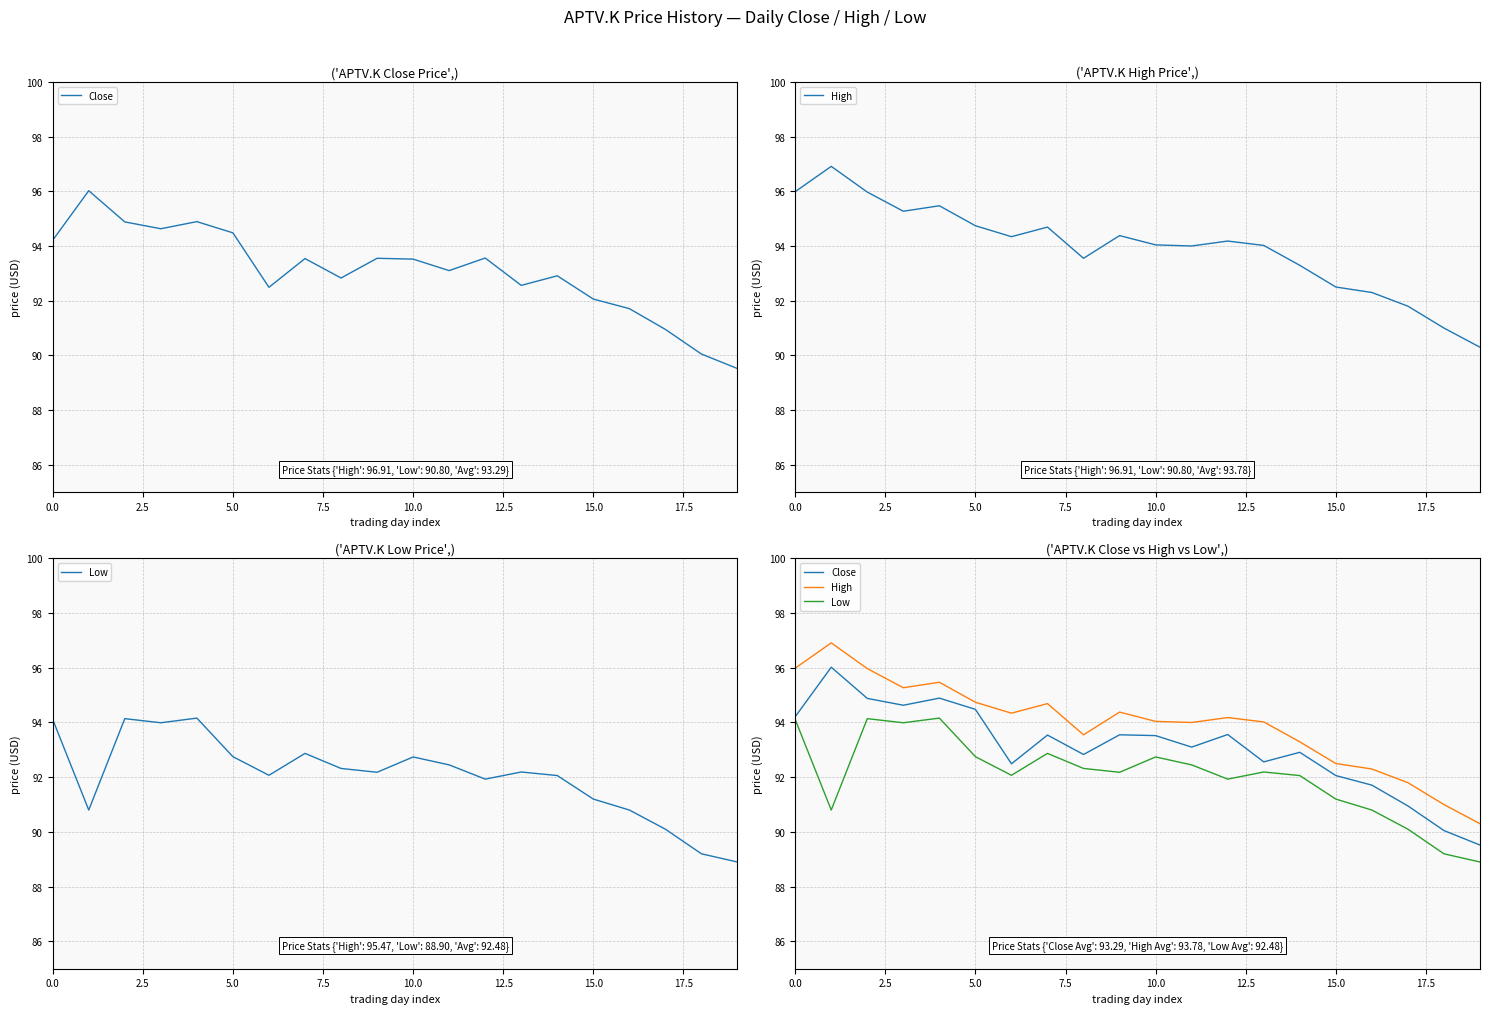

Between 10.0 and 14, which is larger?

10.0